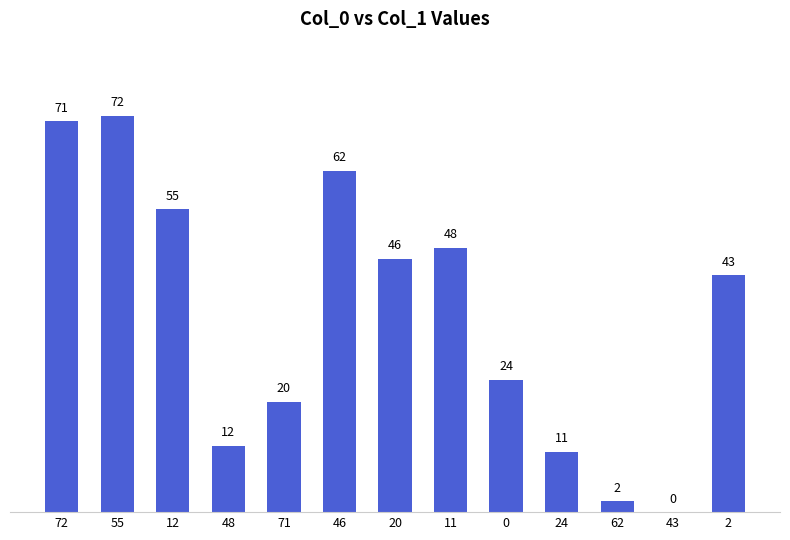

Where does the data first go above 43?

72